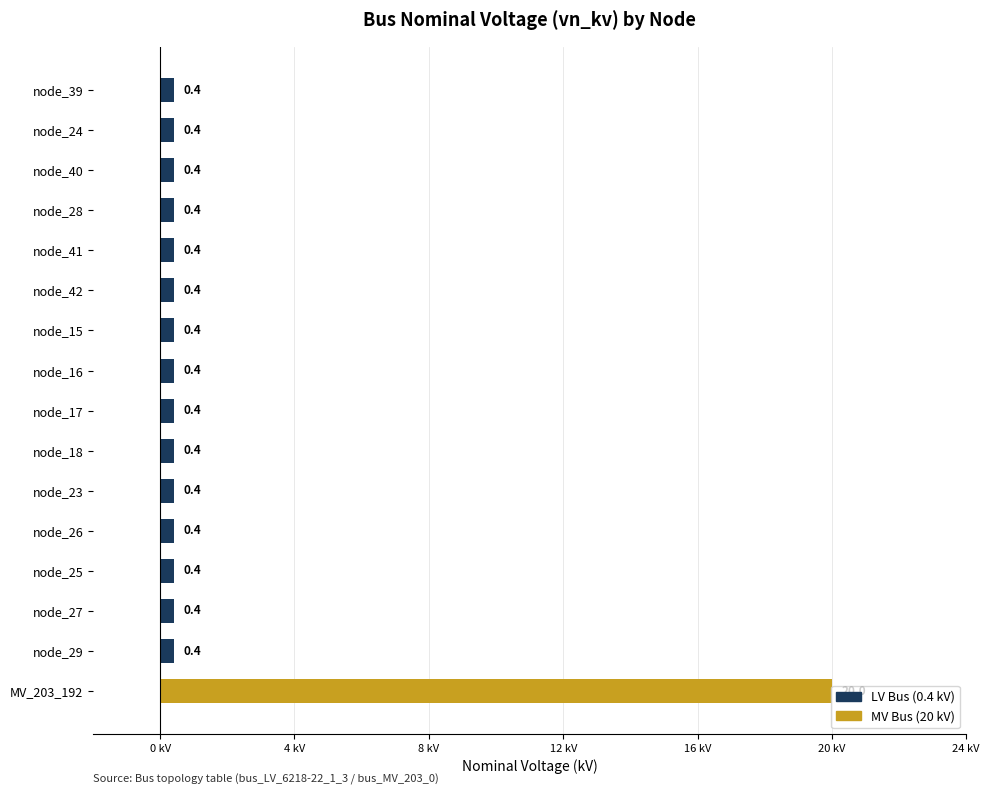

What is the sum of all values?

26.0